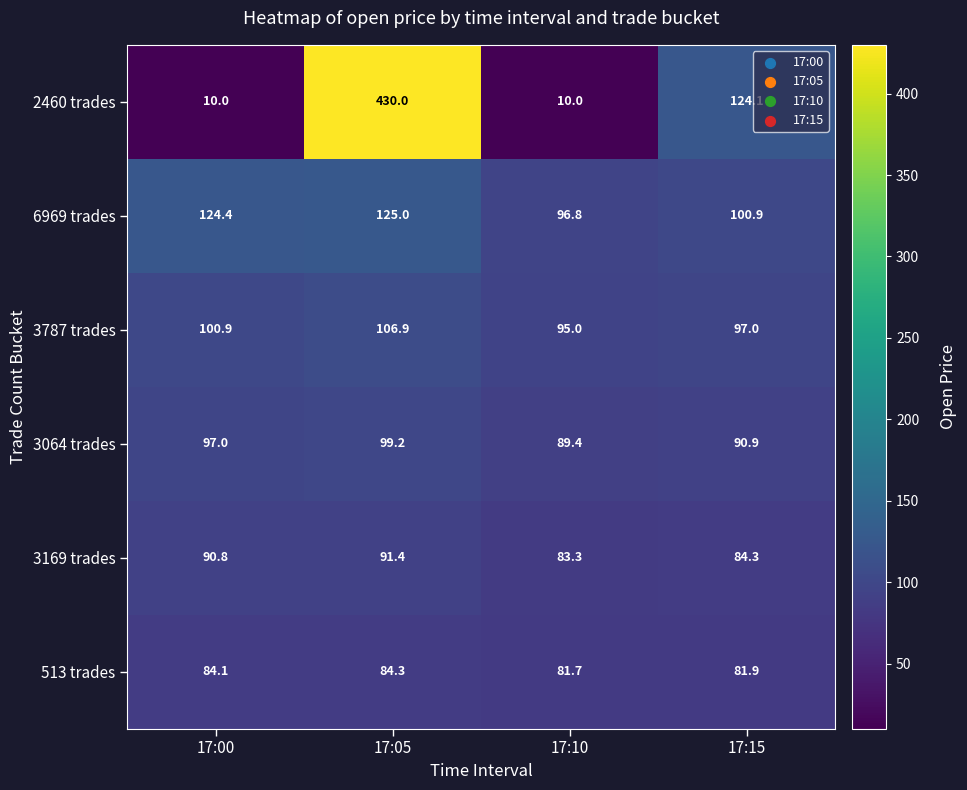

What is the sum of all 3169 trades values?

349.8